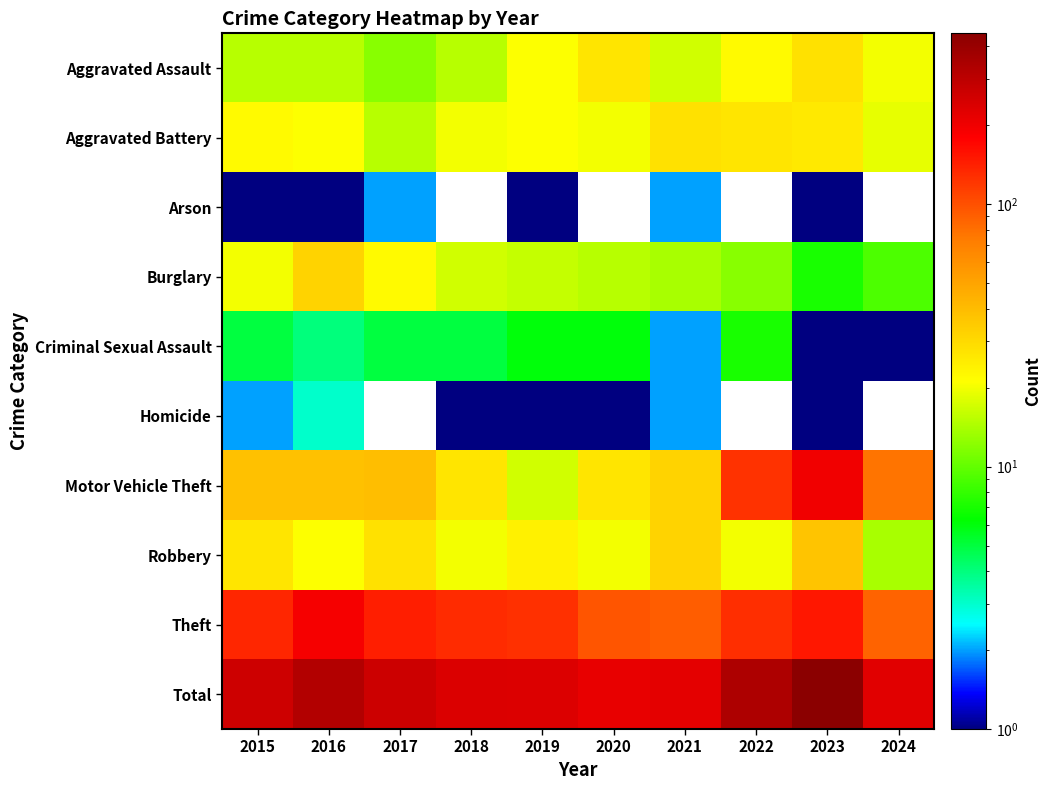

The value of Robbery at 2021 is 32.0. True or false?

True